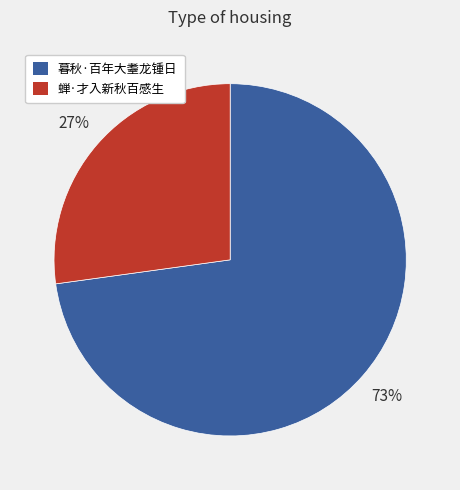

Is it true that 暮秋·百年大耋龙锺日 is 73% of the pie?

True